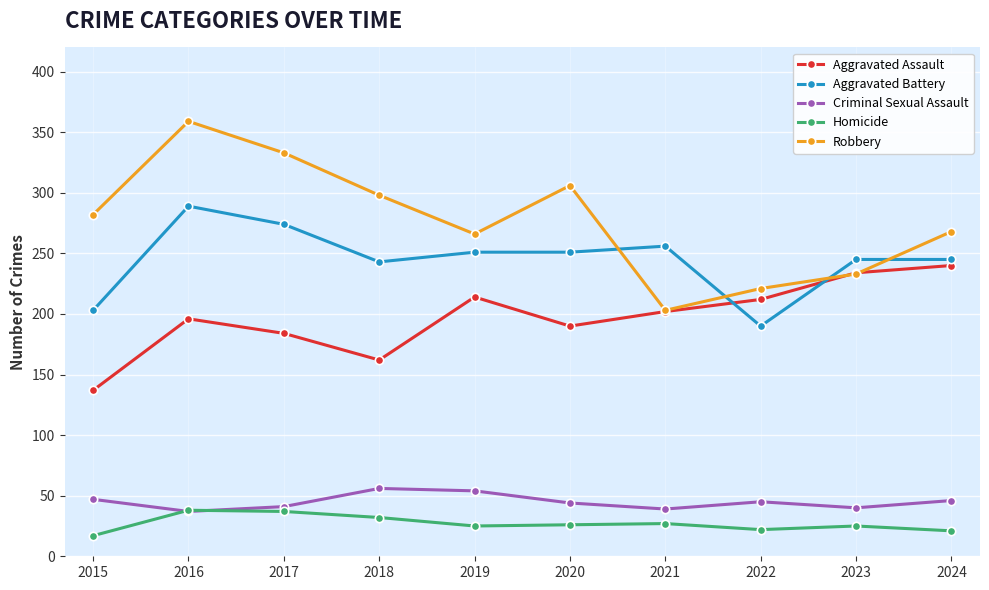

What are all the series names shown in the legend?

Aggravated Assault, Aggravated Battery, Criminal Sexual Assault, Homicide, Robbery